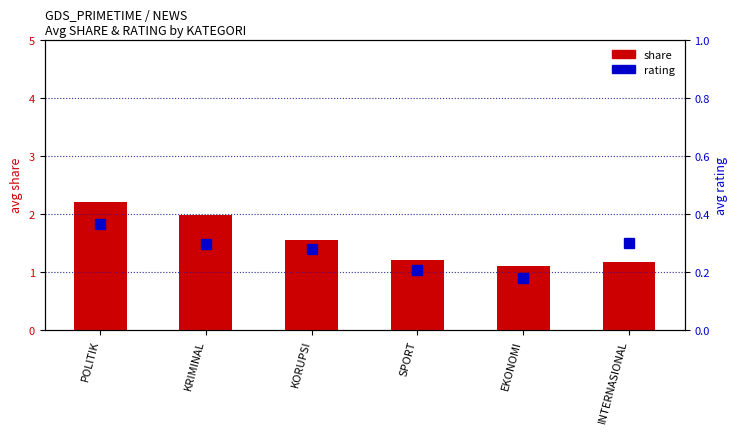

Which category has the lowest value across all series?

EKONOMI